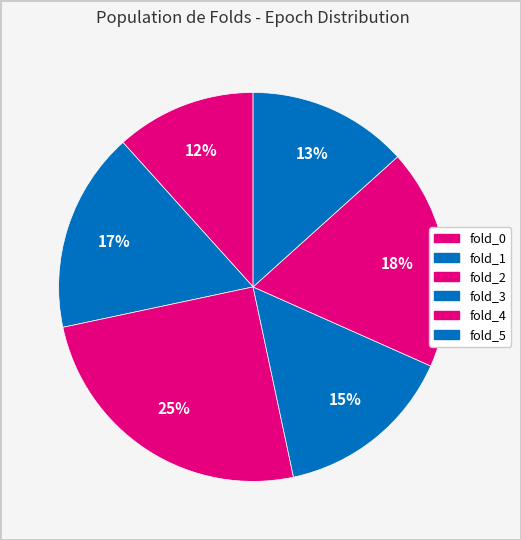

Rank the categories by value from highest to lowest.

fold_2, fold_4, fold_1, fold_3, fold_5, fold_0